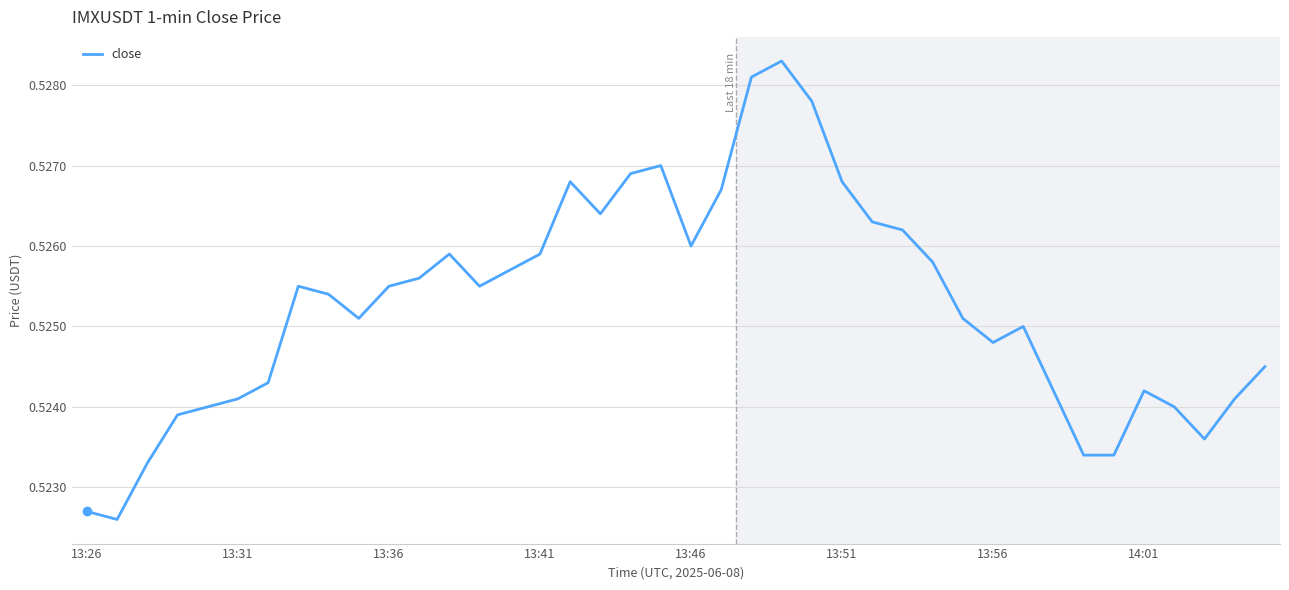

Does the chart display data point markers on the line(s)?

No